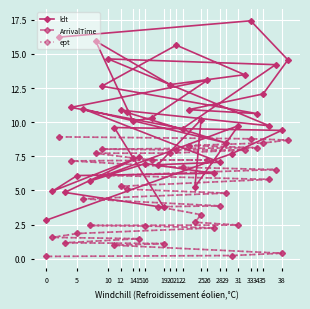

What is the highest value of the ArrivalTime series?

8.9